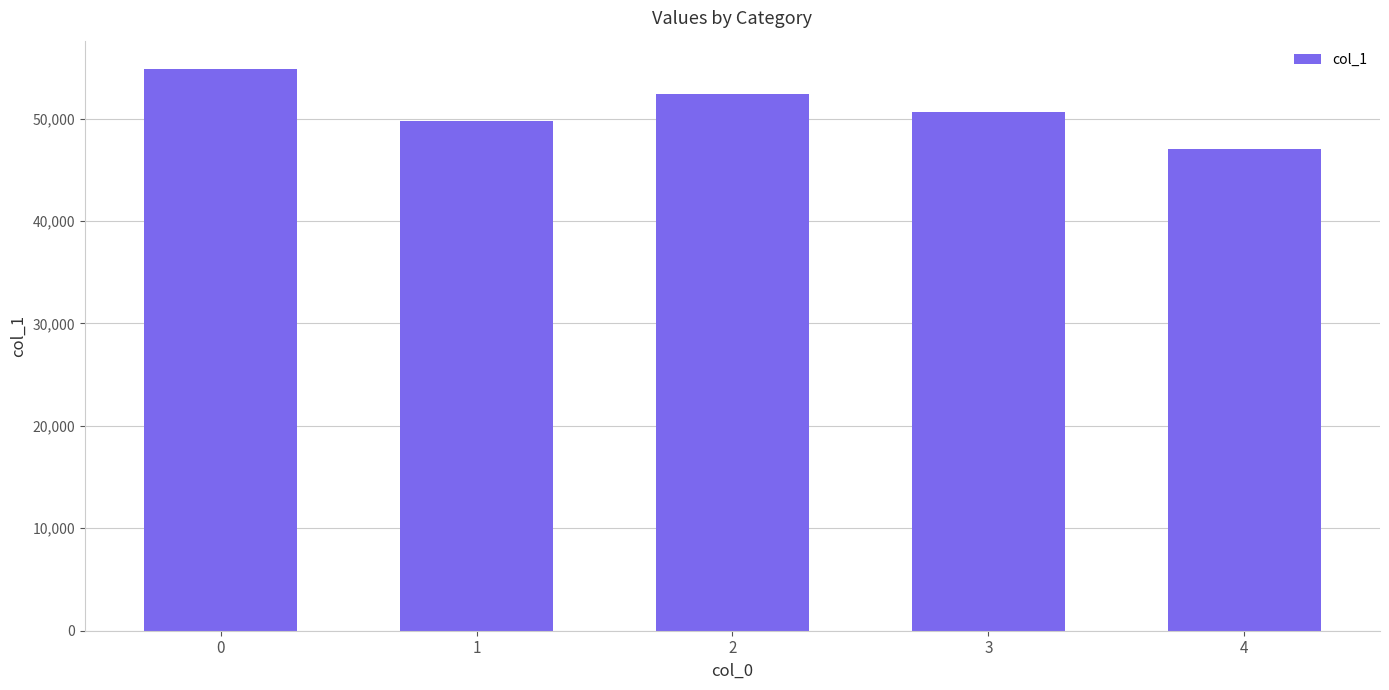

The value at 2 is 52417. True or false?

True